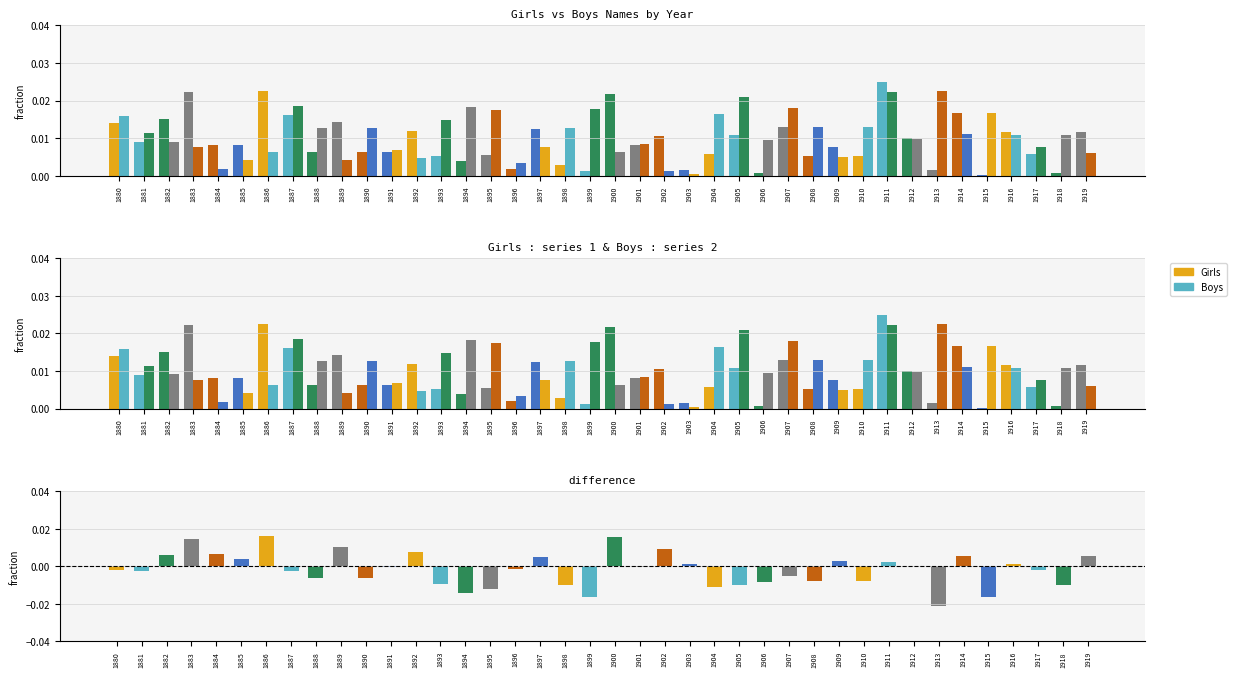

Is it true that difference equals -0.0 at 1894?

False